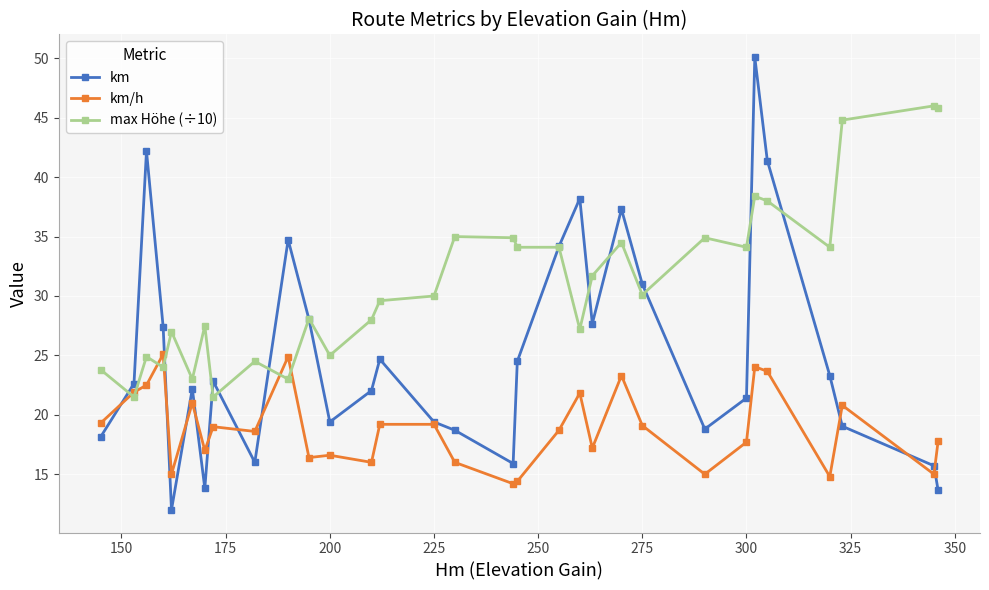

Which series has the largest total across all categories?

max Höhe (÷10)